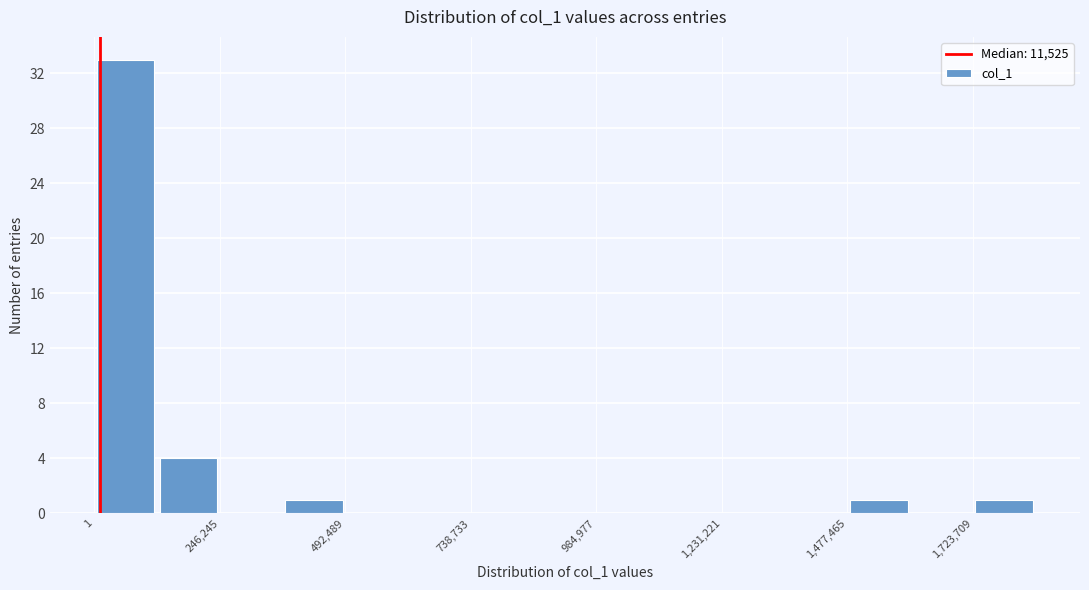

Around what value on the x-axis is the tallest bar? Give the approximate position of its centre, as read against the axis.

50000